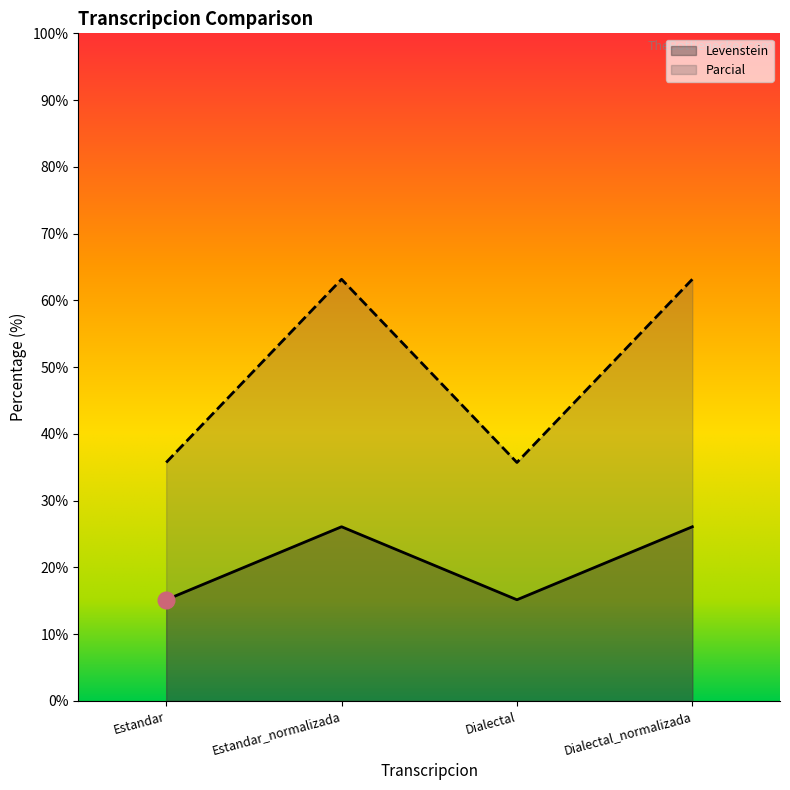

True or false: Levenstein and Parcial intersect in this chart.

False